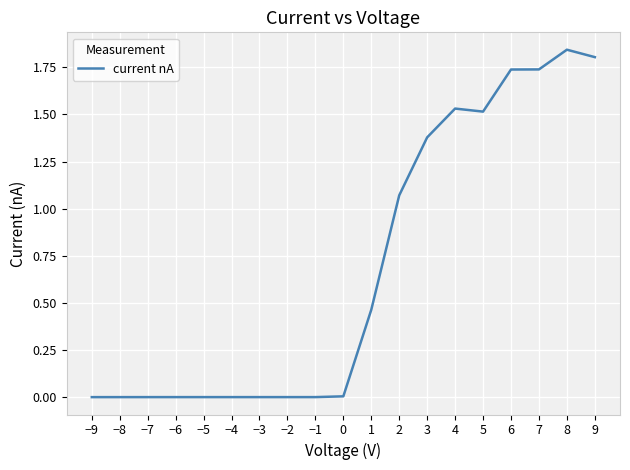

True or false: the data shows 0.3 at 1.

False